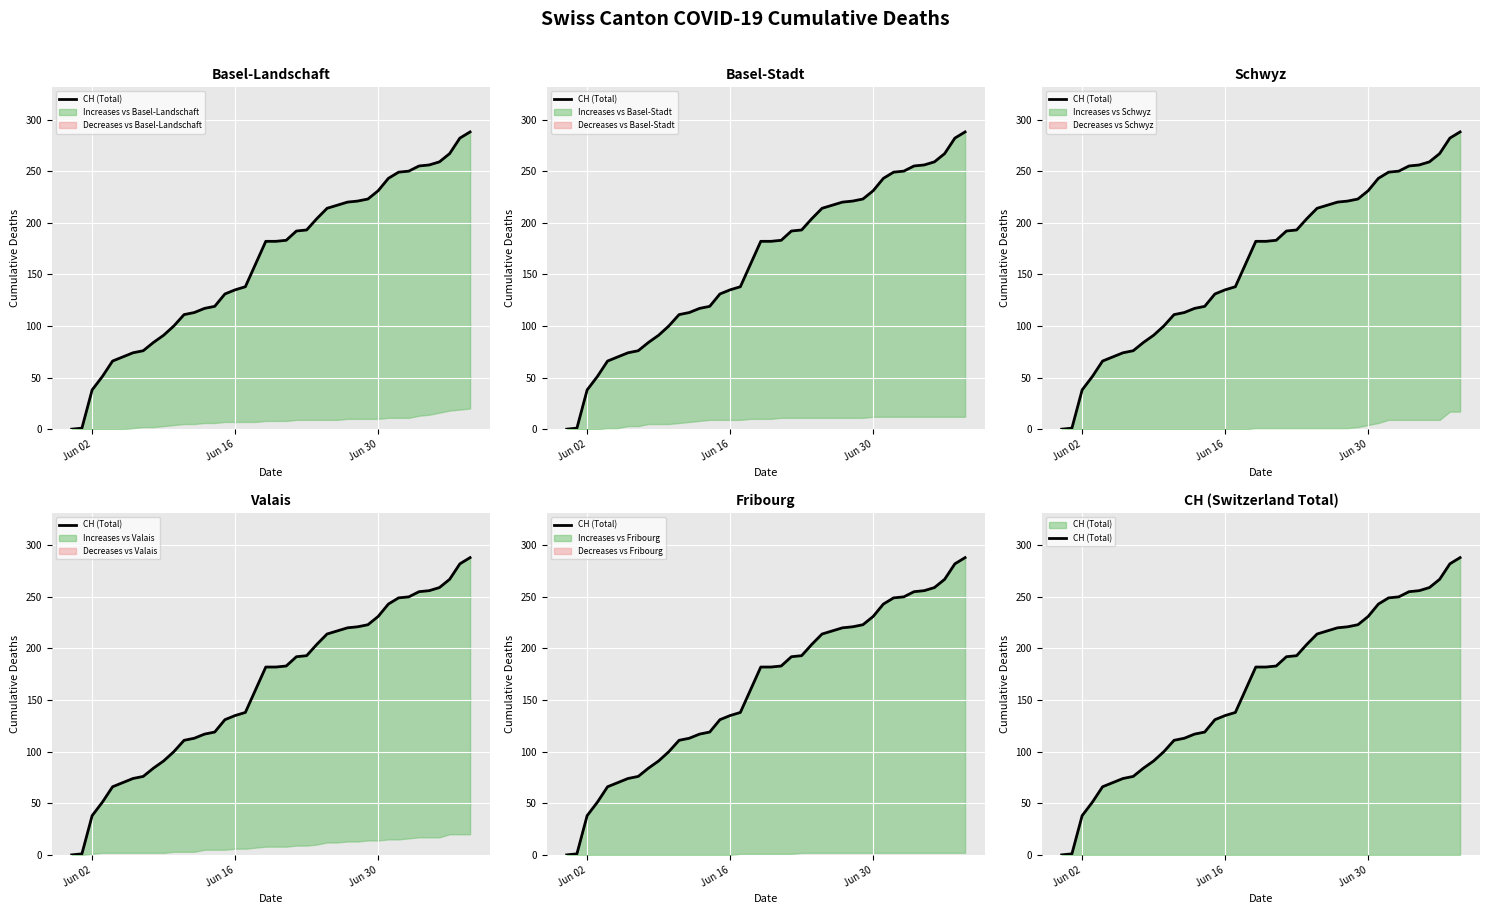

How many values are below 182?

19